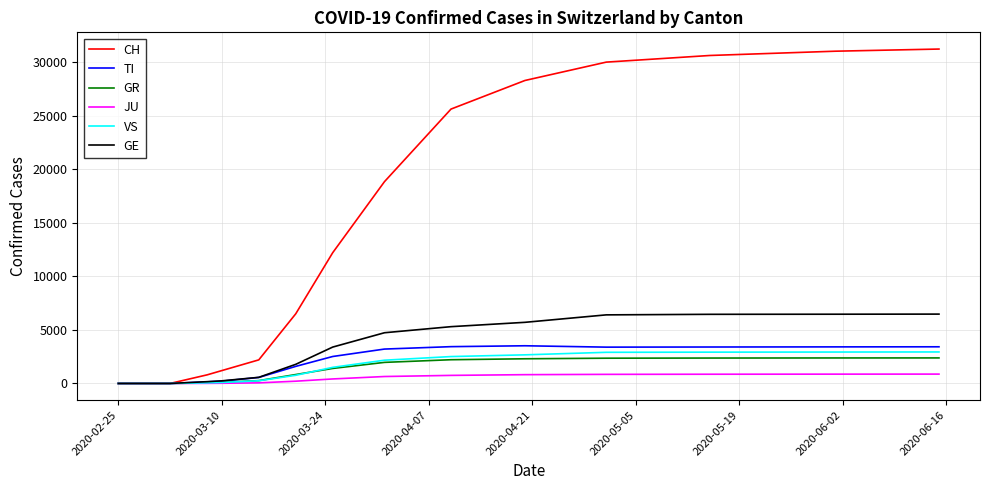

Count the number of data series in this chart.

6